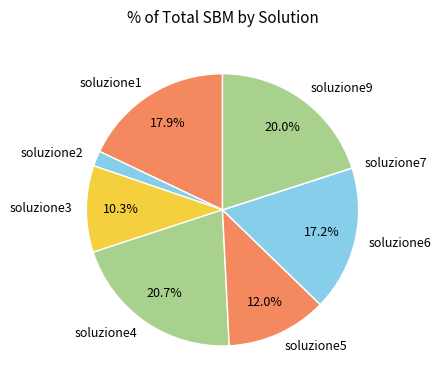

To the nearest percent, what is the difference between the largest and smallest slice percentages?

21%